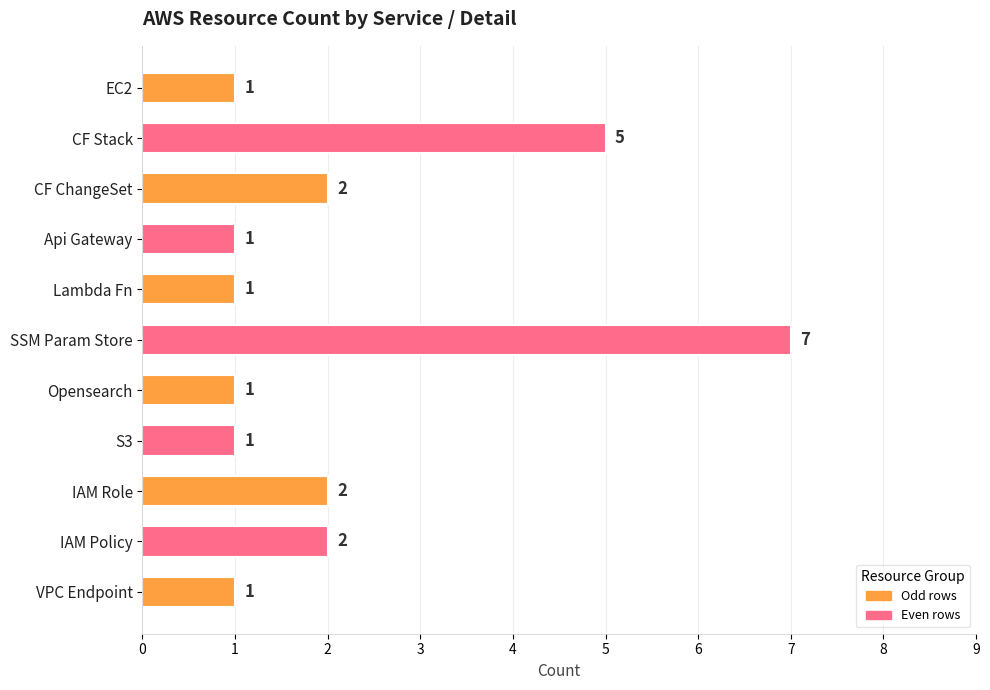

The value at CF Stack is 7. True or false?

False